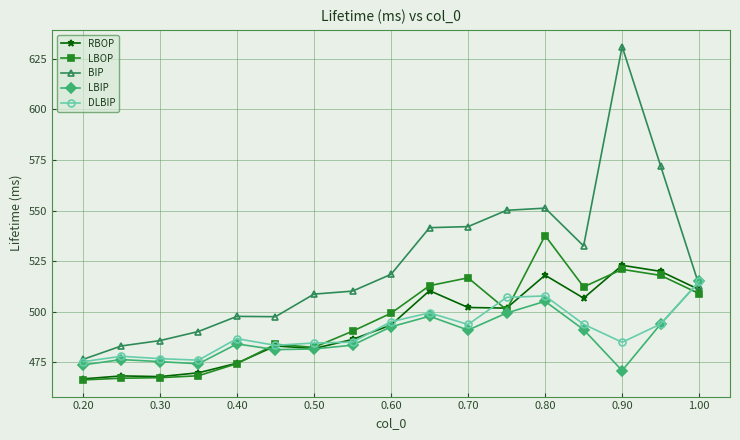

Which series has the widest spread of values?

BIP